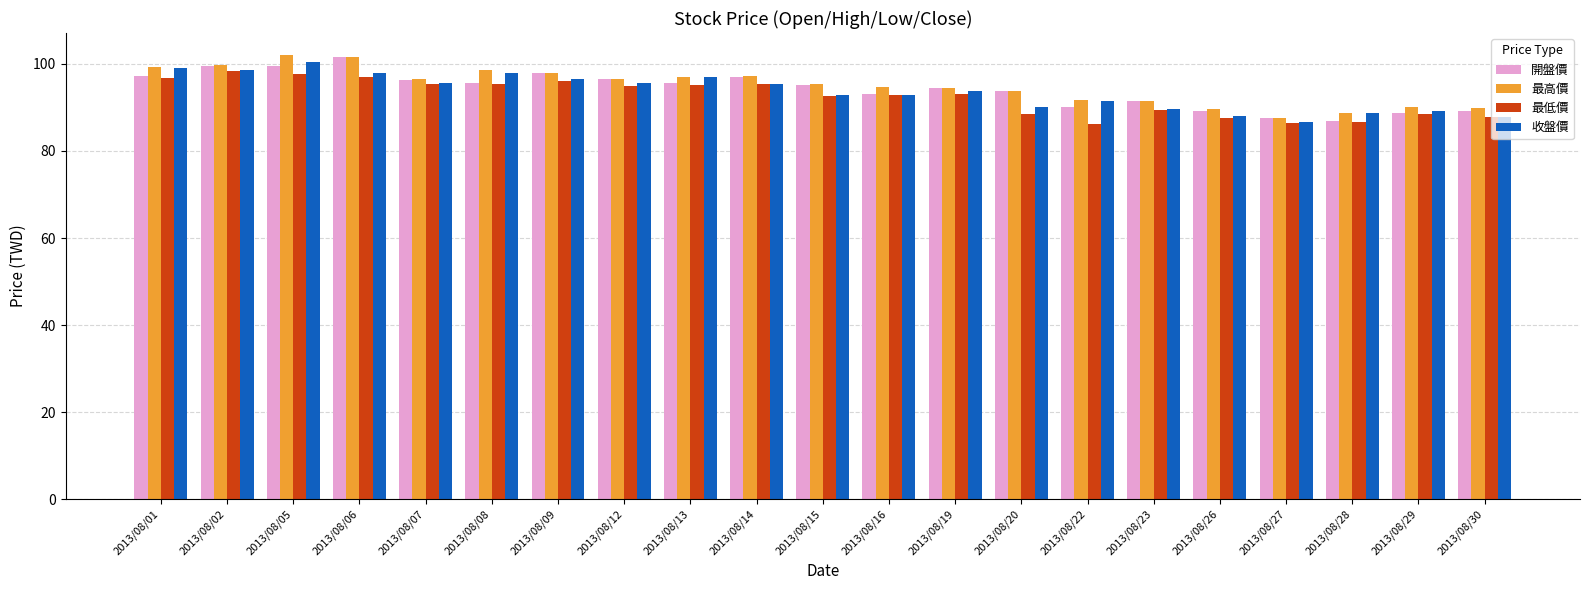

Is it true that 最低價 equals 88.6 at 2013/08/20?

True